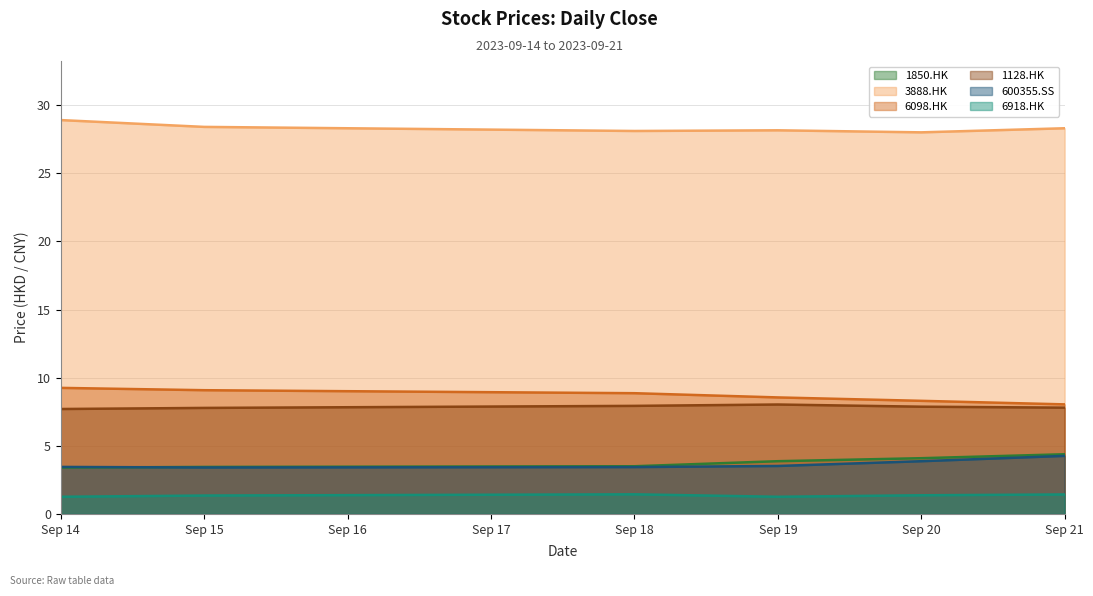

What is the minimum value shown in the chart?

1.3